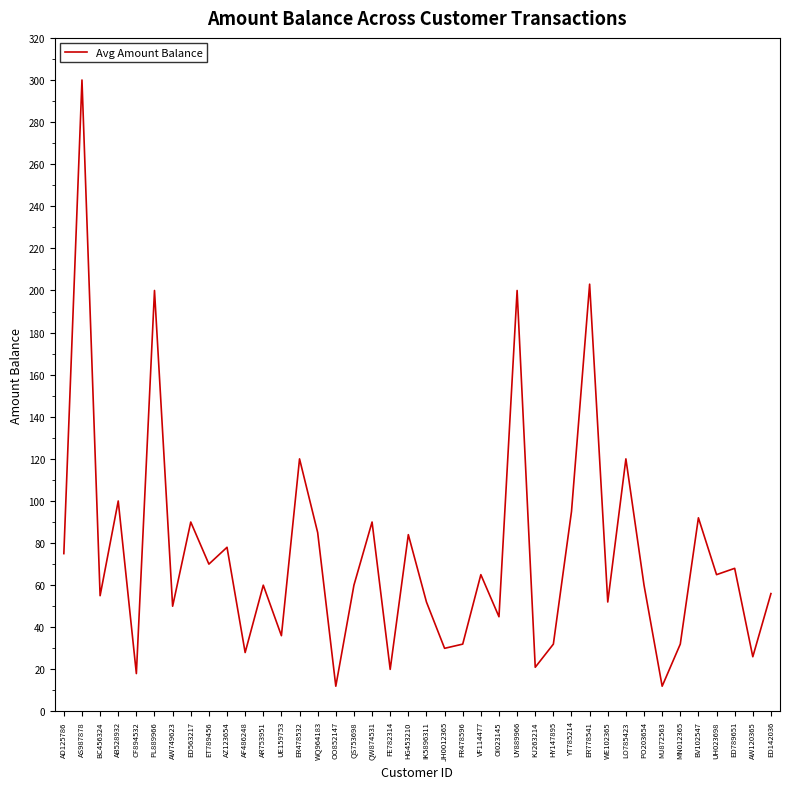

What position from the left is OI023145?

25